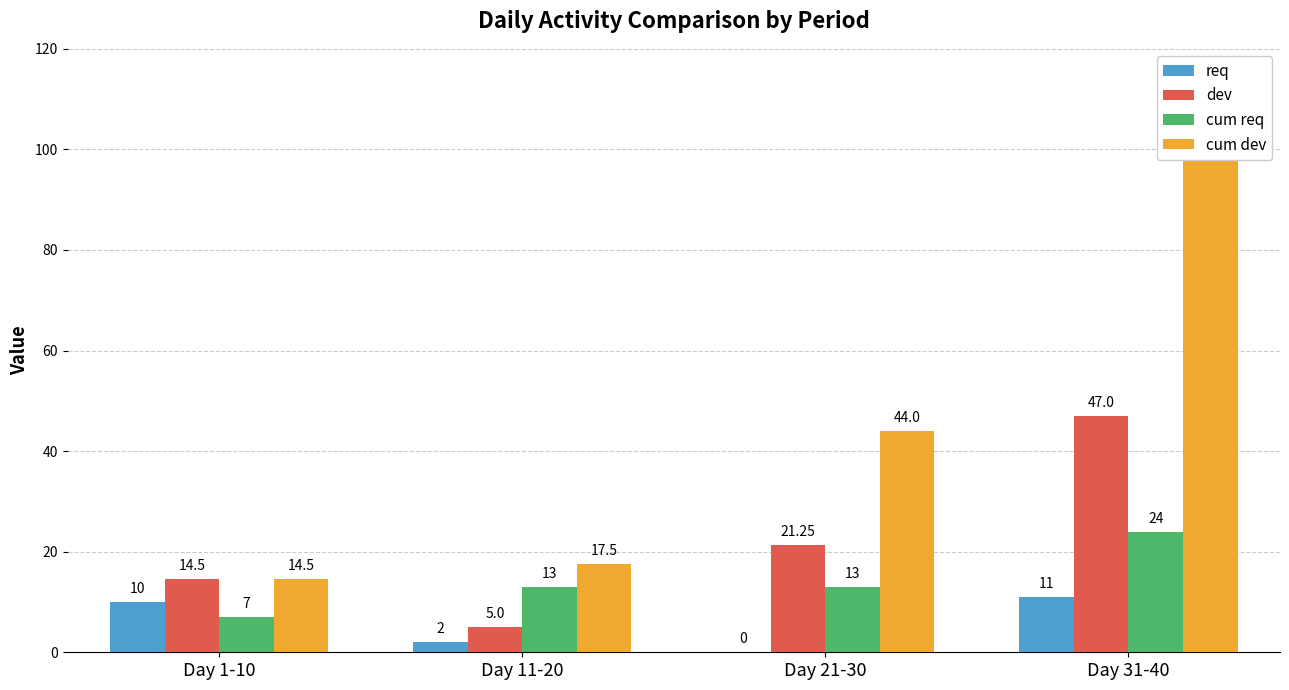

The dev series shows 1.3 at Day 11-20. True or false?

False